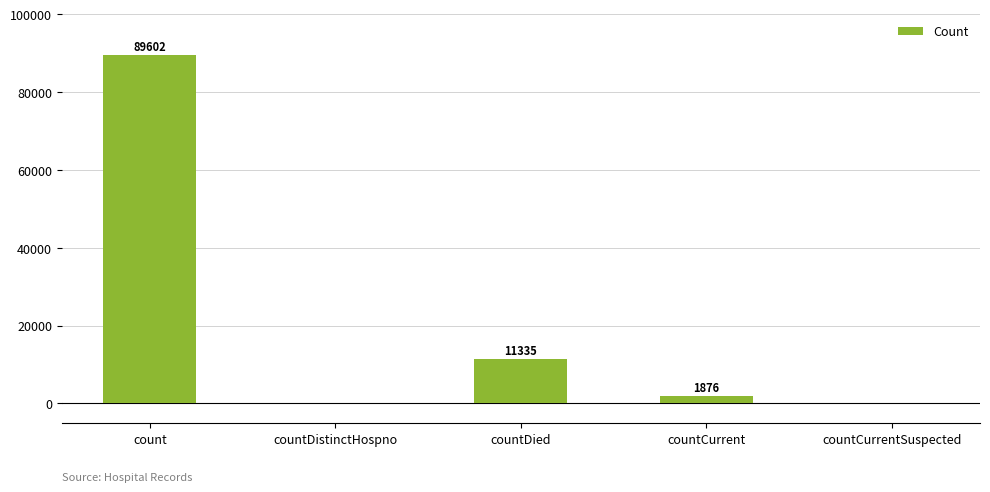

Which category has the highest value across all series?

count